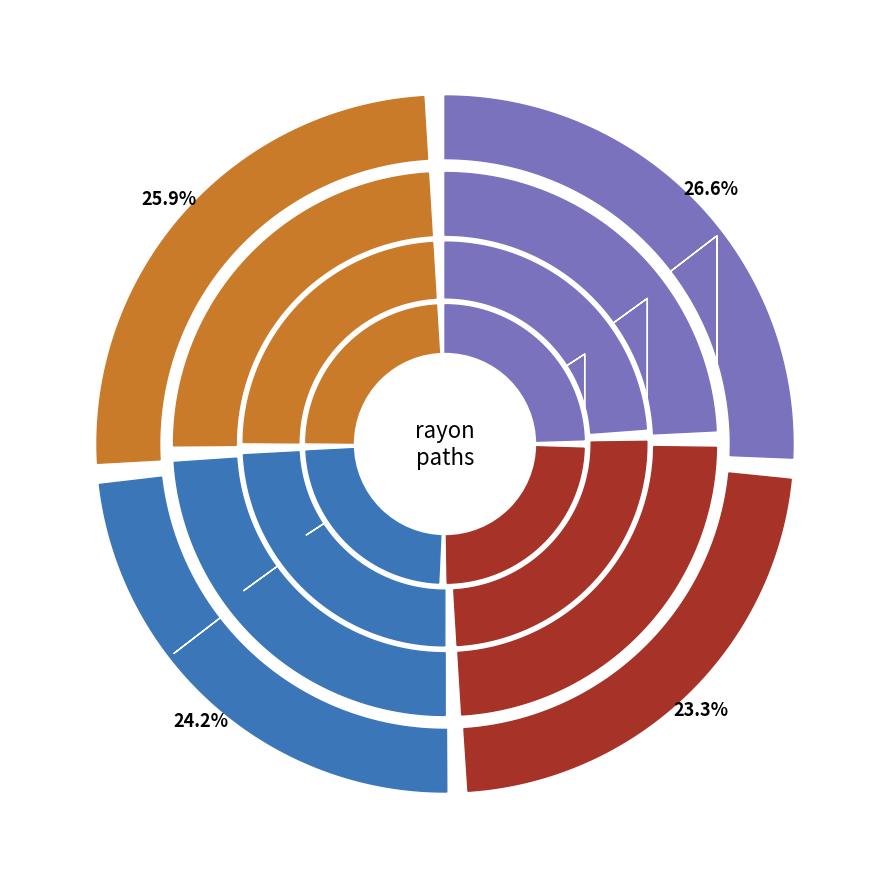

Which category has the smallest portion of the pie?

Path 2